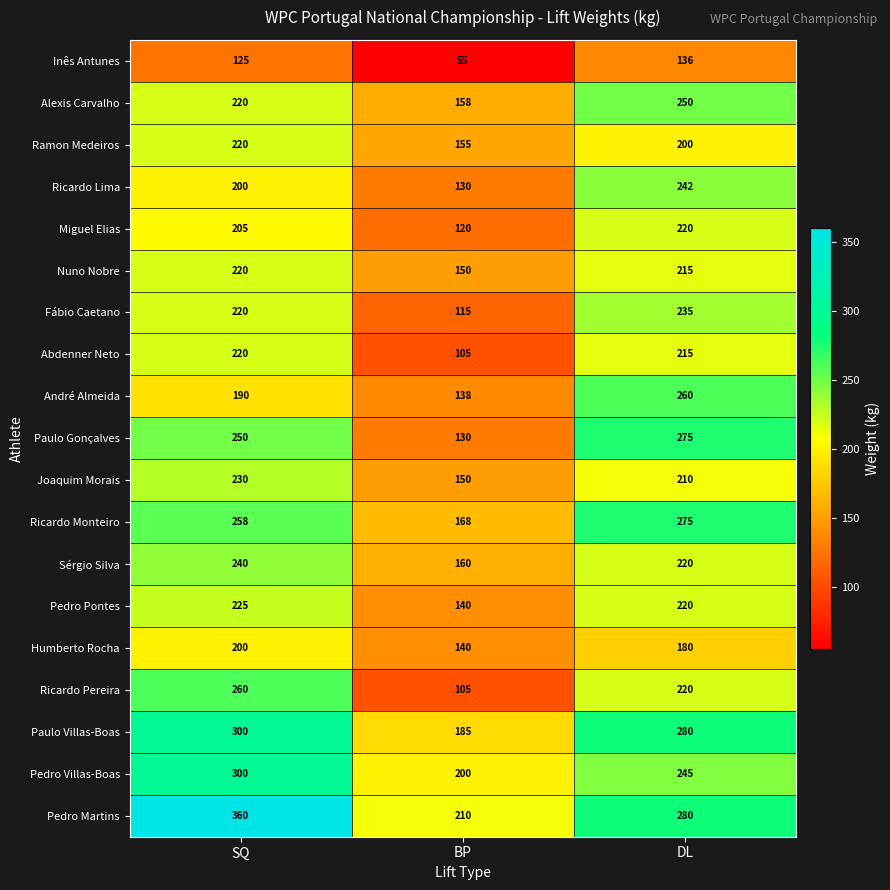

Which series has the largest total across all categories?

Pedro Martins